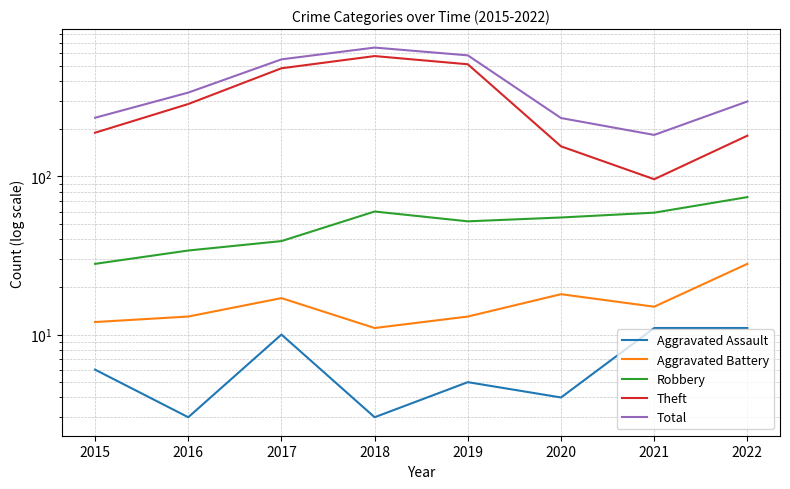

Reading left to right, what are all the values shown in this chart?

Aggravated Assault: 2015=6	2016=3	2017=10	2018=3	2019=5	2020=4	2021=11	2022=11
Aggravated Battery: 2015=12	2016=13	2017=17	2018=11	2019=13	2020=18	2021=15	2022=28
Robbery: 2015=28	2016=34	2017=39	2018=60	2019=52	2020=55	2021=59	2022=74
Theft: 2015=189	2016=287	2017=483	2018=577	2019=512	2020=155	2021=96	2022=181
Total: 2015=235	2016=339	2017=550	2018=653	2019=583	2020=234	2021=183	2022=298